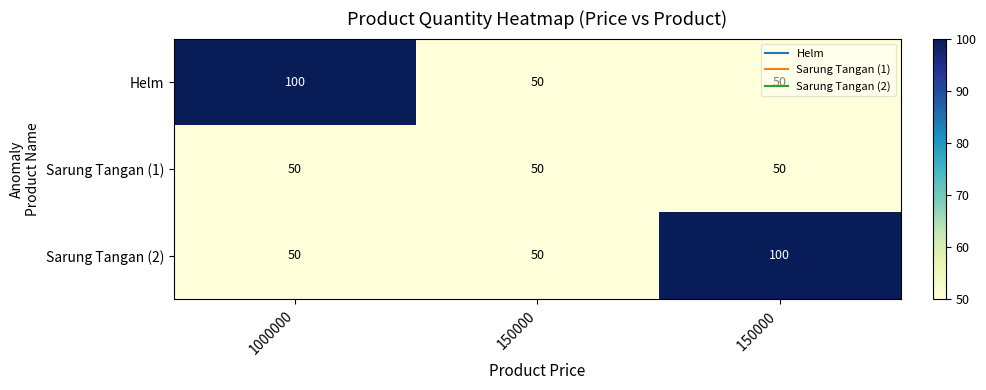

Is it true that Sarung Tangan (1) equals 69 at 1000000?

False